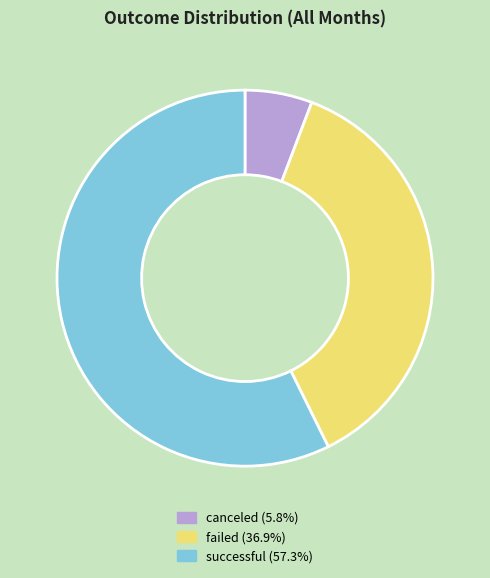

Rank the categories by value from highest to lowest.

successful, failed, canceled